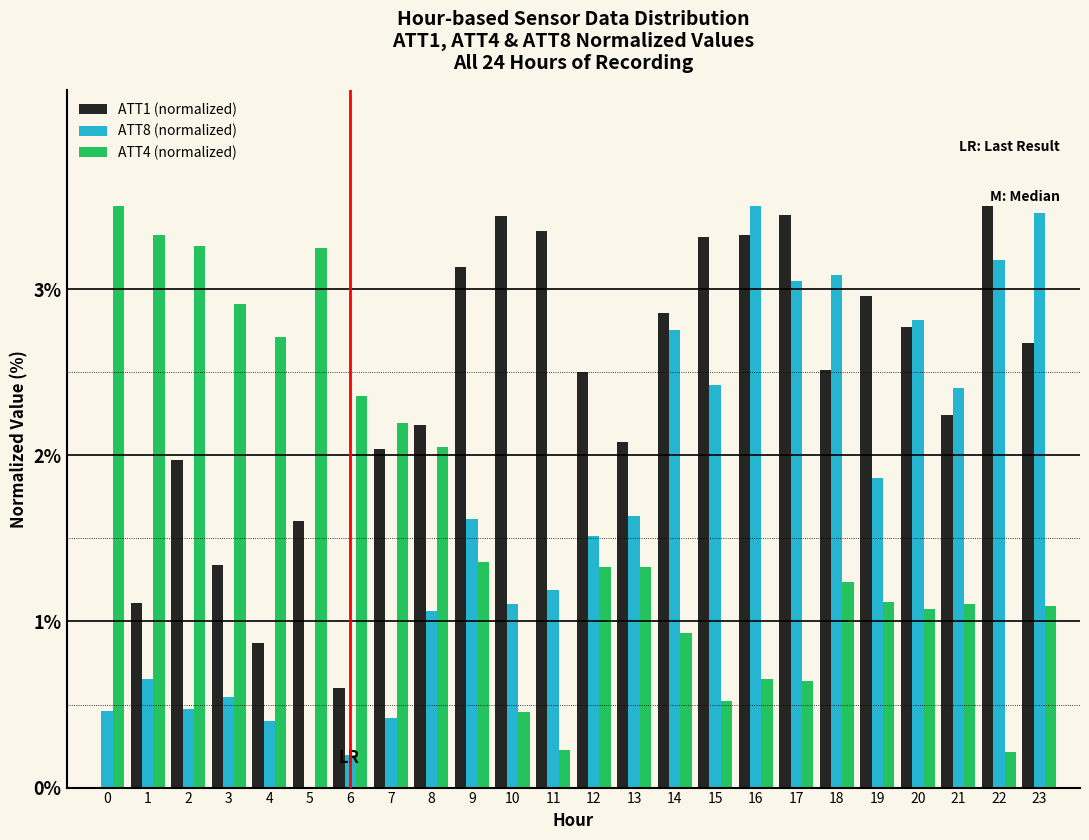

True or false: ATT8 (normalized) has a value of 2.6 at 12.

False